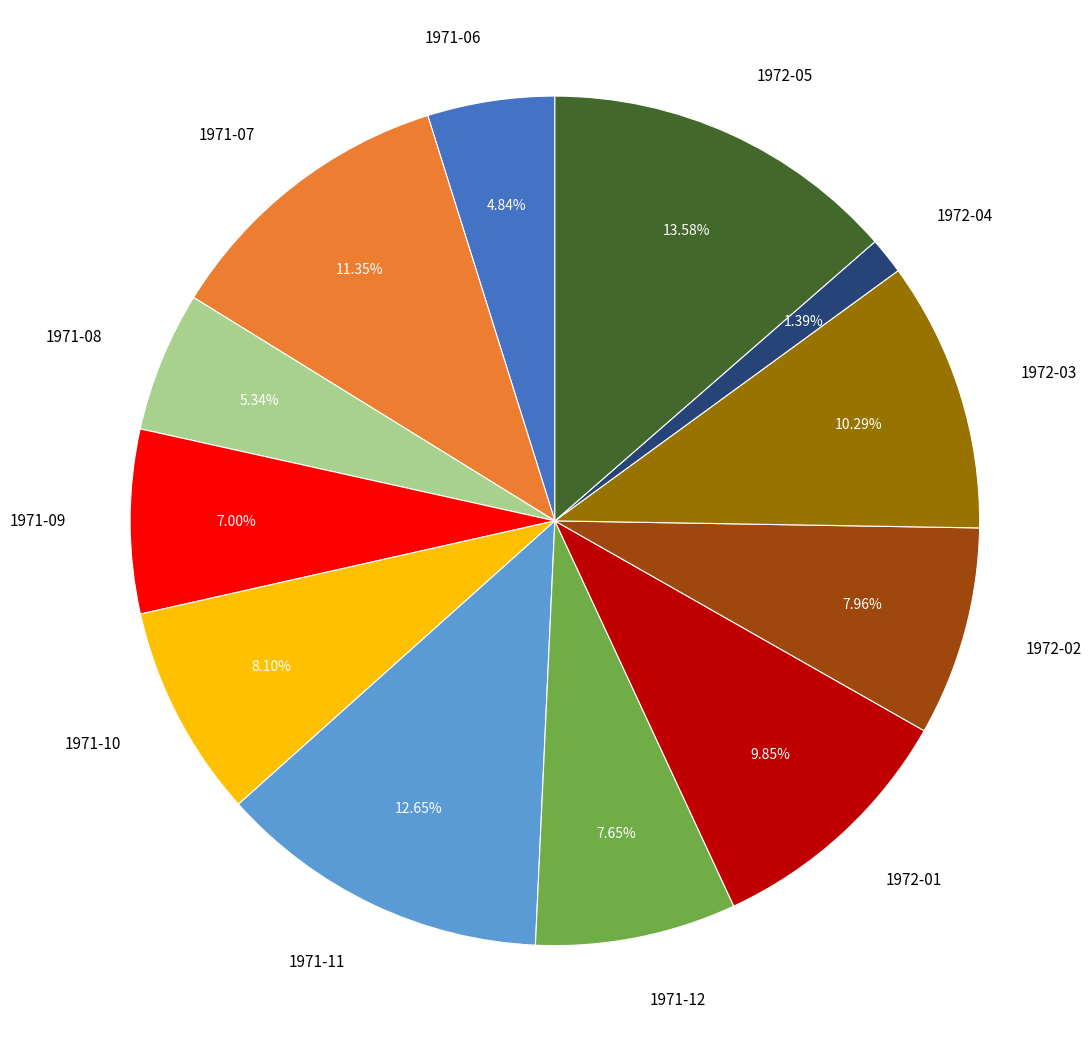

How many slices are in this pie chart?

12